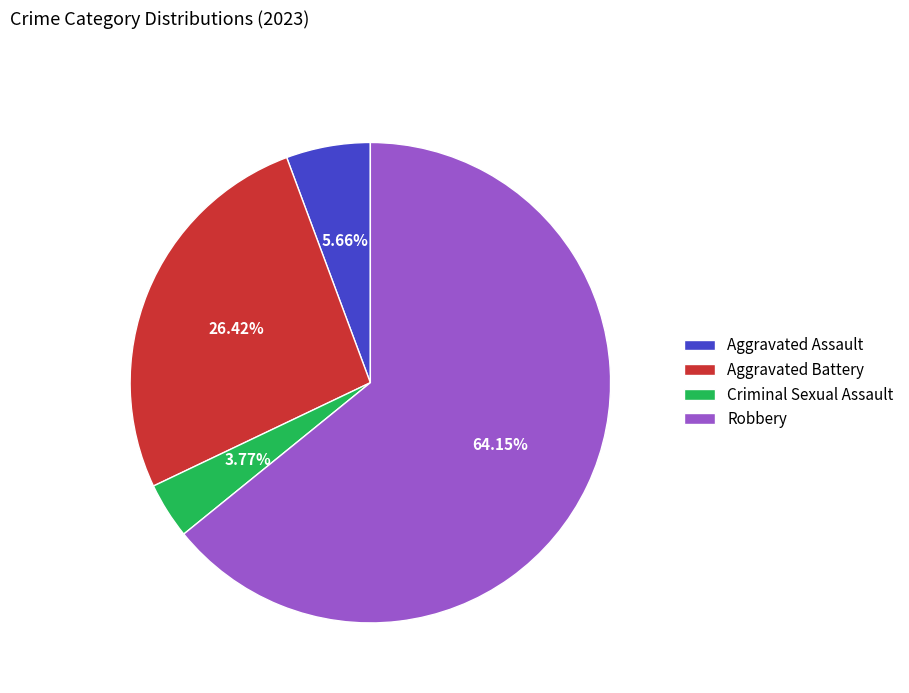

How much of the chart is everything except Aggravated Battery?

73.6%